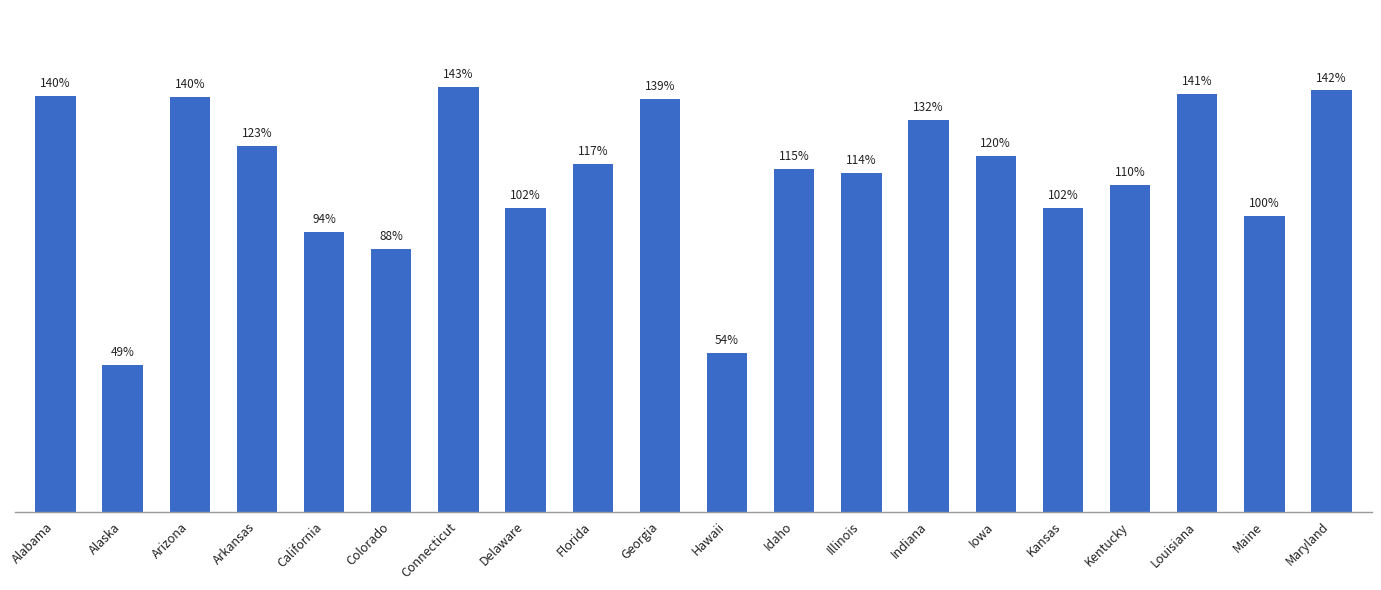

List the labels in order of value, largest first.

Connecticut, Maryland, Louisiana, Alabama, Arizona, Georgia, Indiana, Arkansas, Iowa, Florida, Idaho, Illinois, Kentucky, Delaware, Kansas, Maine, California, Colorado, Hawaii, Alaska